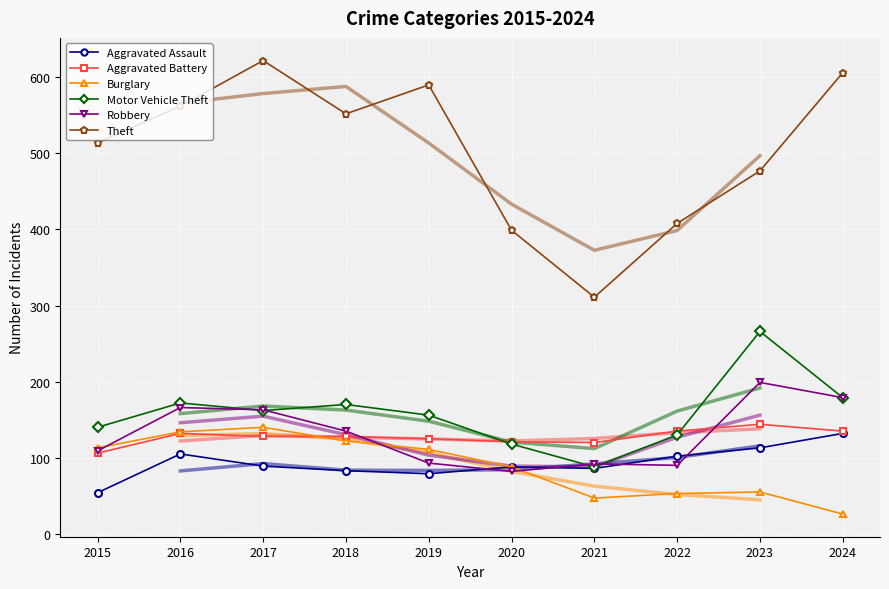

How many data points does each series have?

10